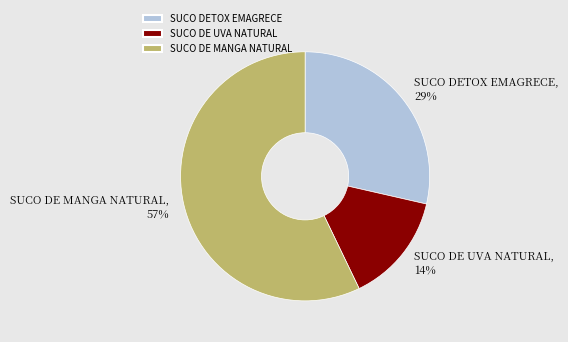

What is the largest slice in the pie chart?

SUCO DE MANGA NATURAL